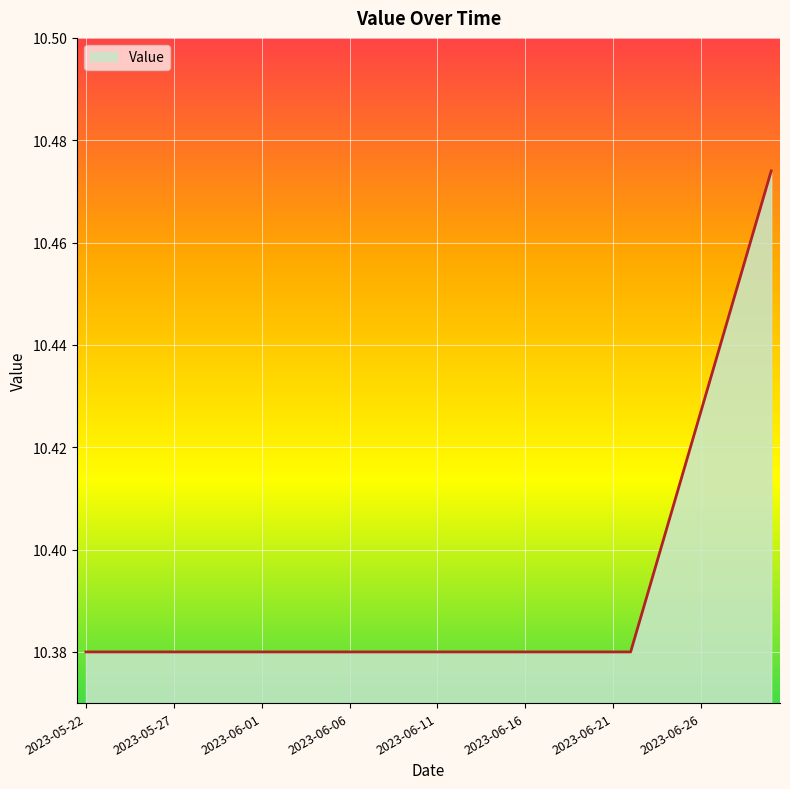

Count the number of data series in this chart.

1